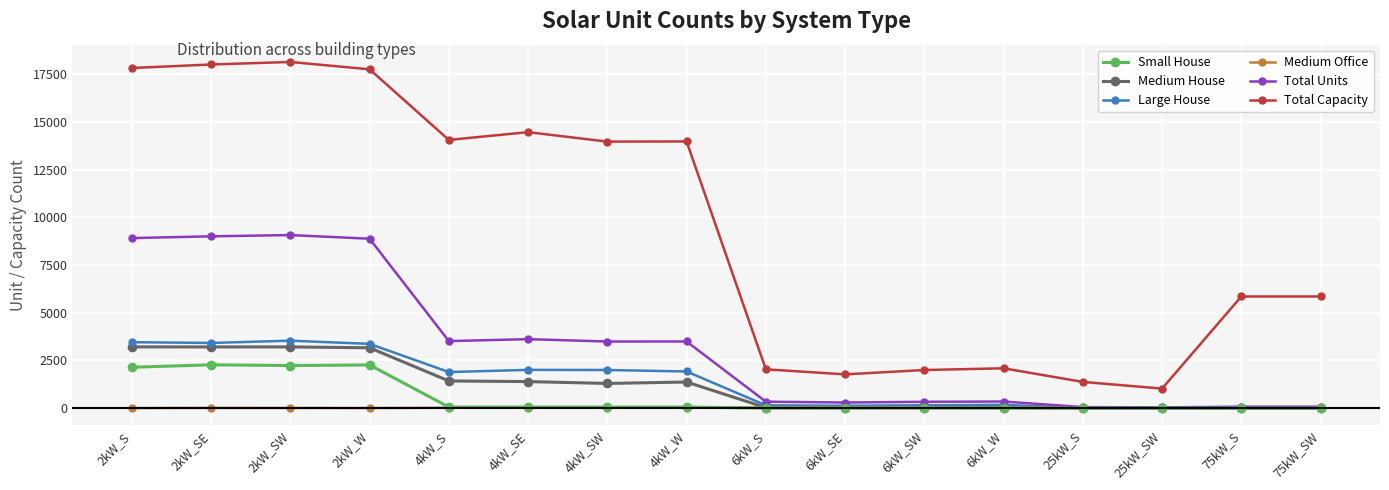

Which series has the largest total across all categories?

Total Capacity